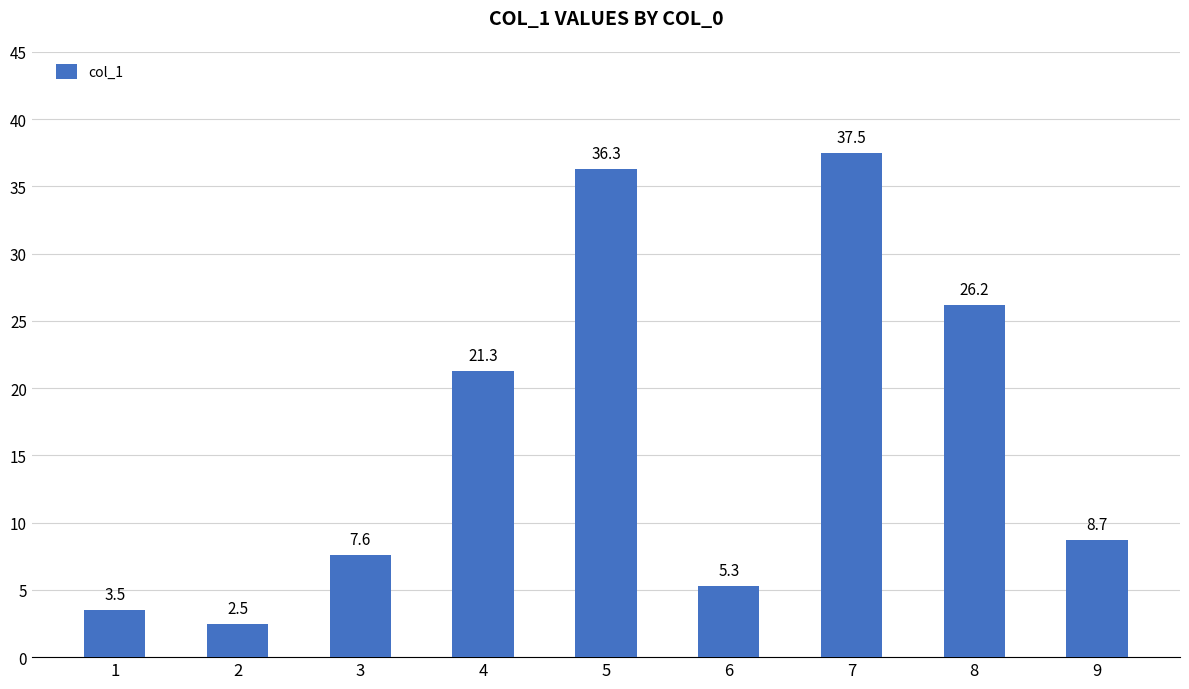

True or false: the data shows 13.6 at 3.

False